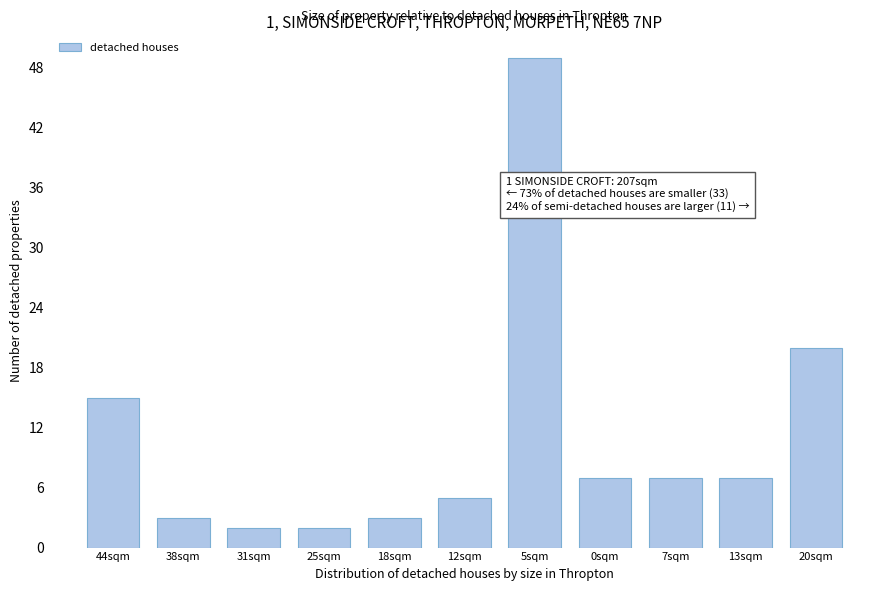

Reading left to right, list all the values displayed in this chart.

15	3	2	2	3	5	49	7	7	7	20